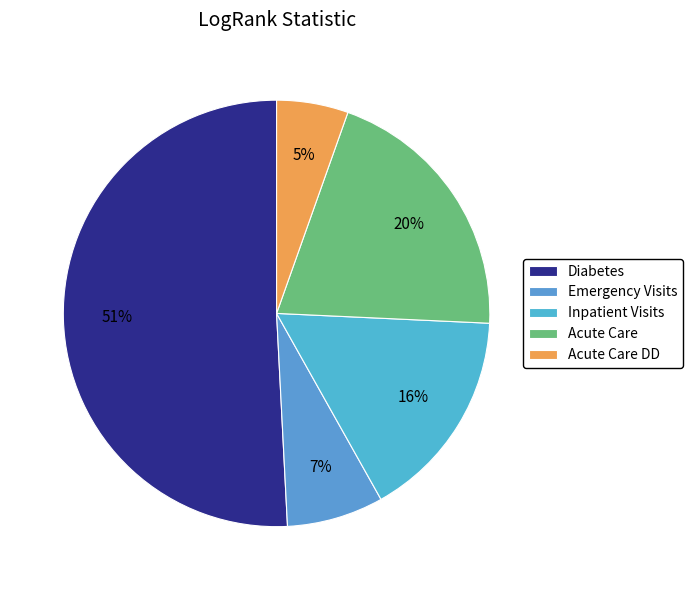

How many segments does this pie chart have?

5